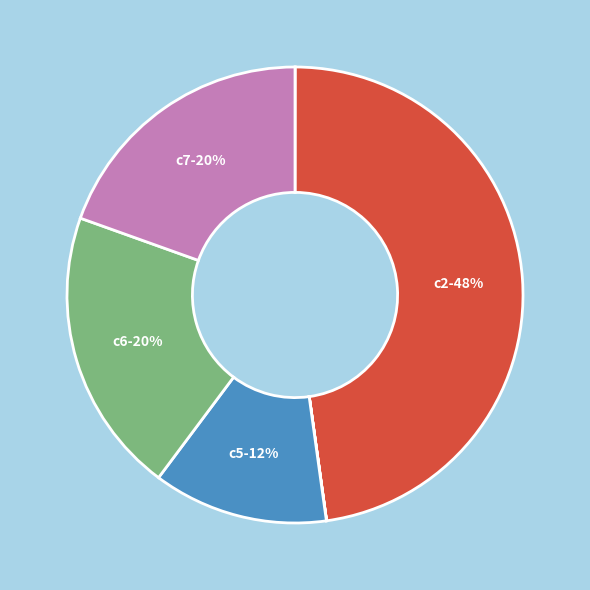

How many slices are in this pie chart?

7